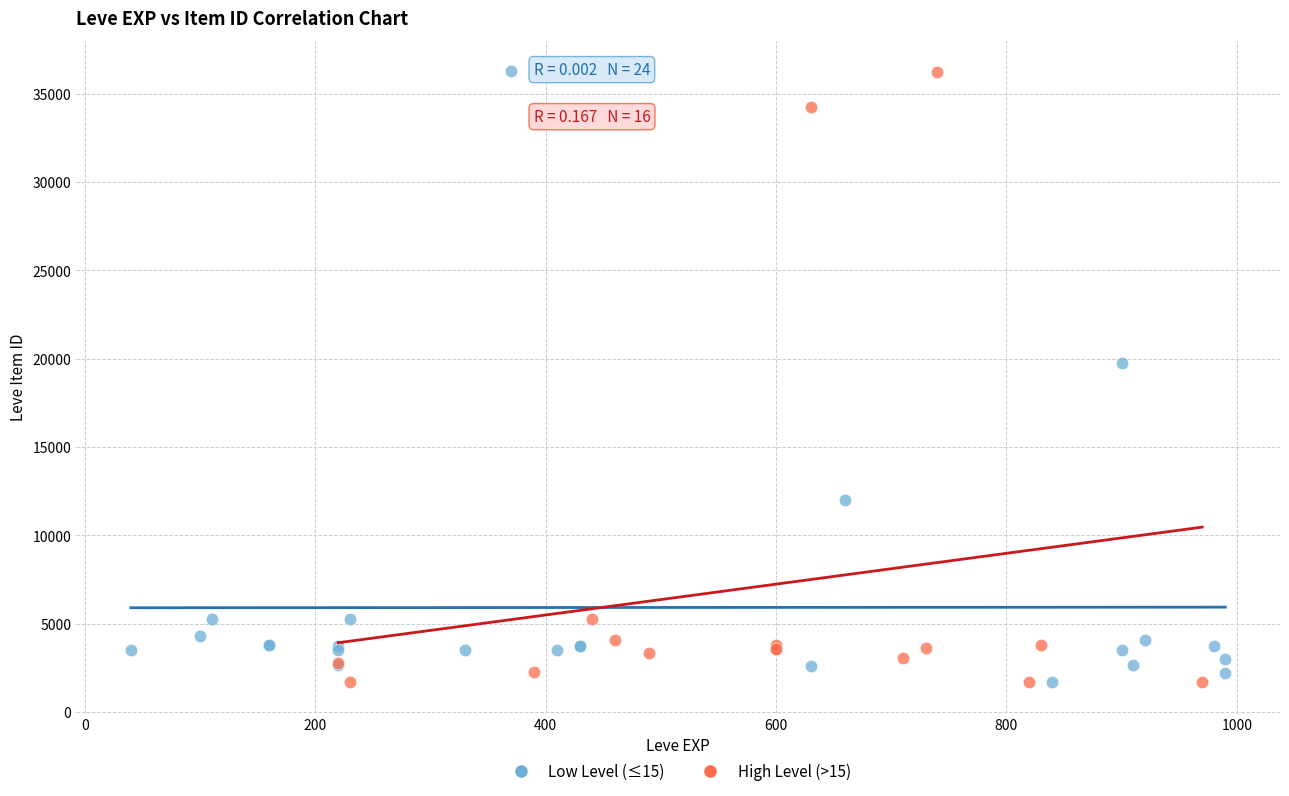

What are all the series names shown in the legend?

Low Level (≤15), High Level (>15)